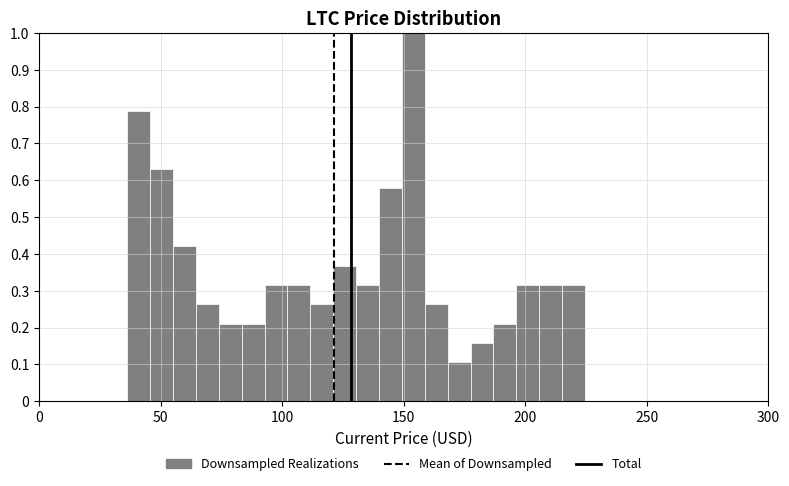

Around what value on the x-axis is the tallest bar? Give the approximate position of its centre, as read against the axis.

155